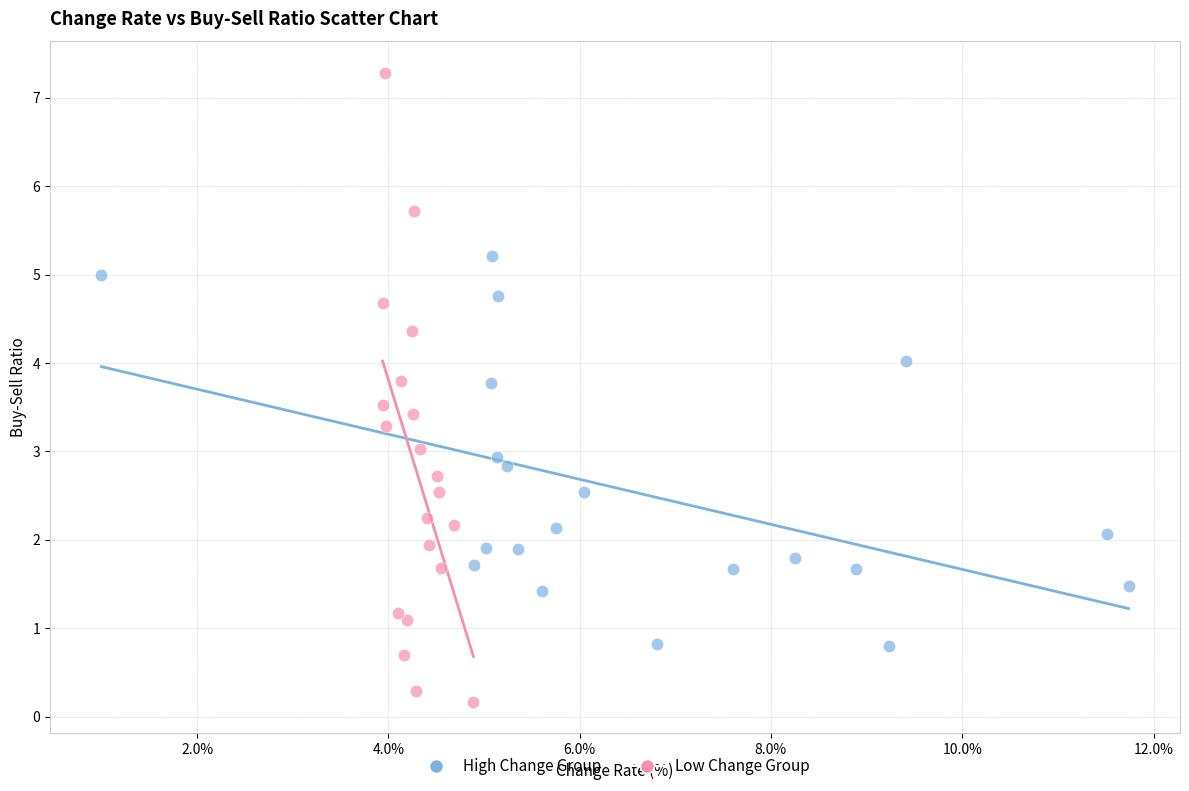

Which series reaches the maximum Y coordinate?

Low Change Group